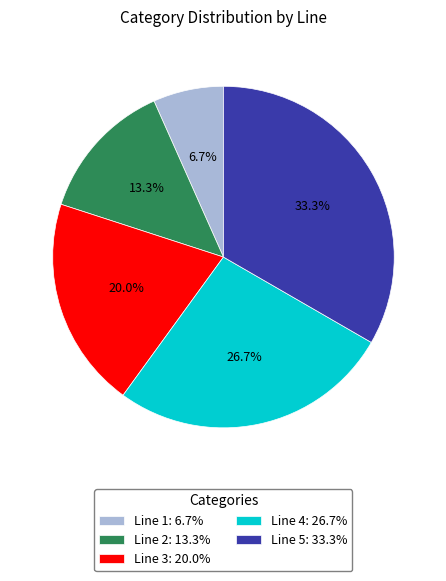

To the nearest percent, what portion does Line 5 represent?

33%